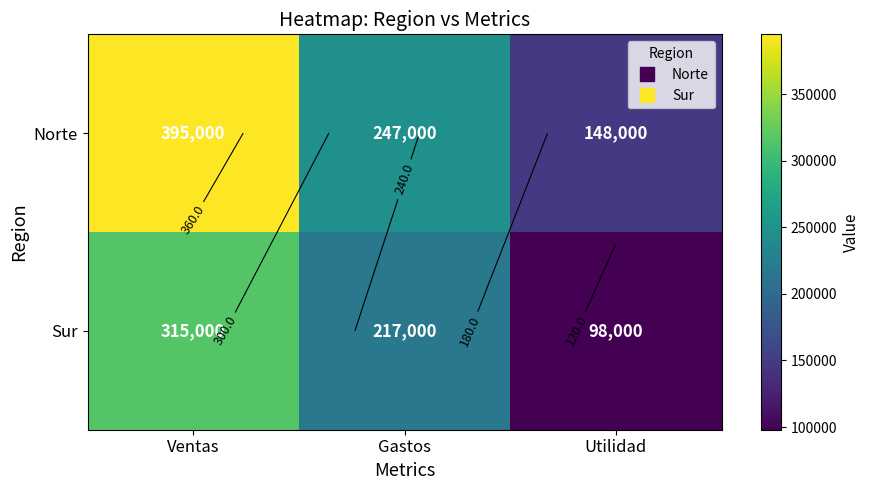

Where does the Sur series first go above 217000?

Ventas